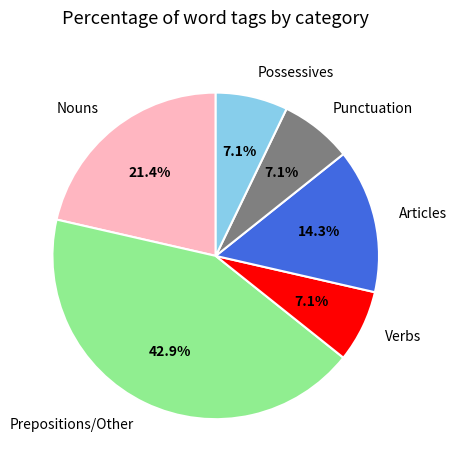

Do Articles and Nouns together represent more than half of the pie?

No